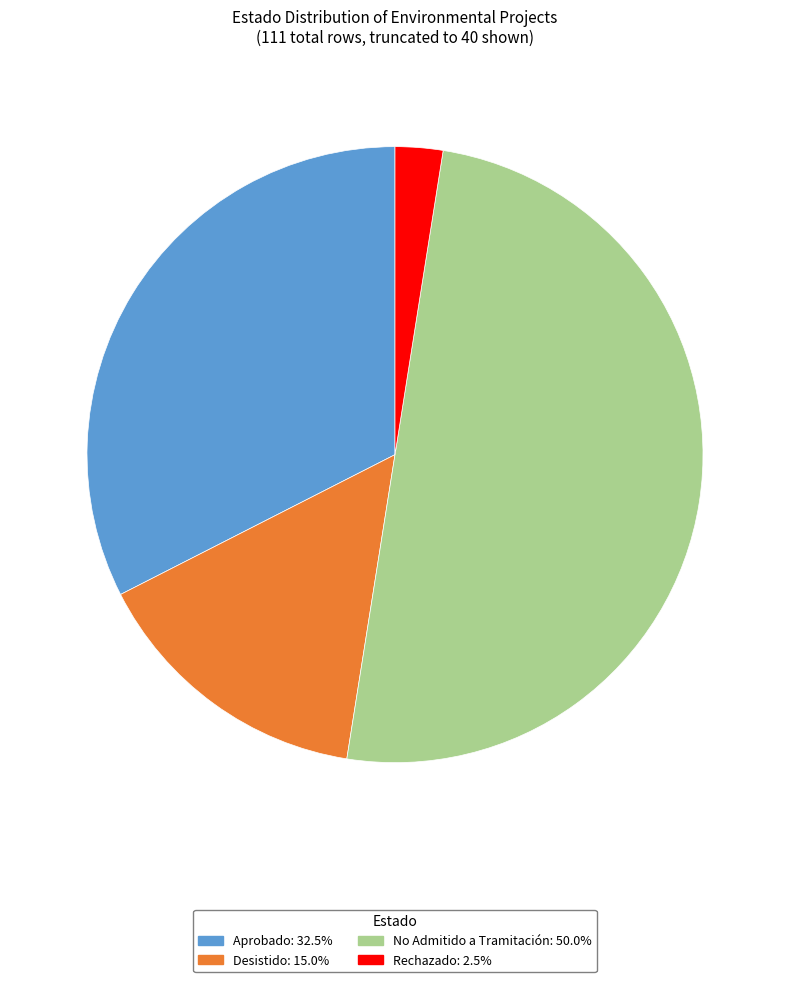

Which category has the smallest portion of the pie?

Rechazado